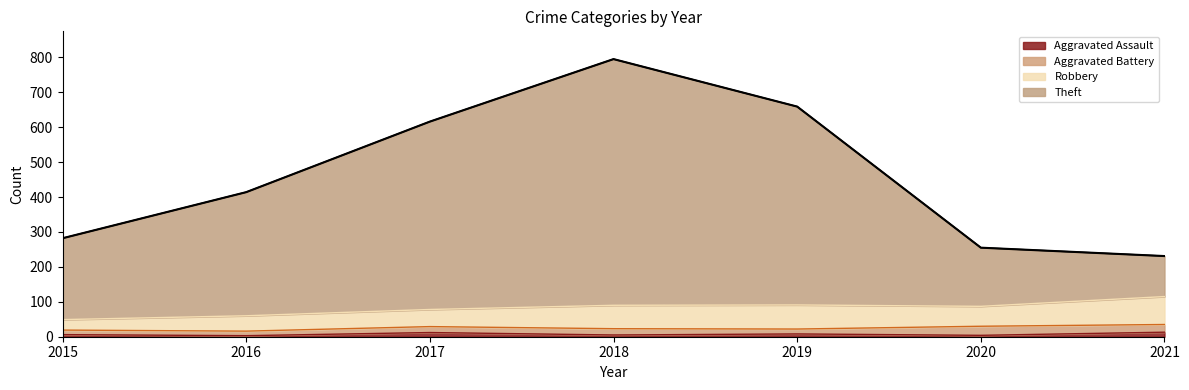

At which category is the sum across all series the highest?

2018